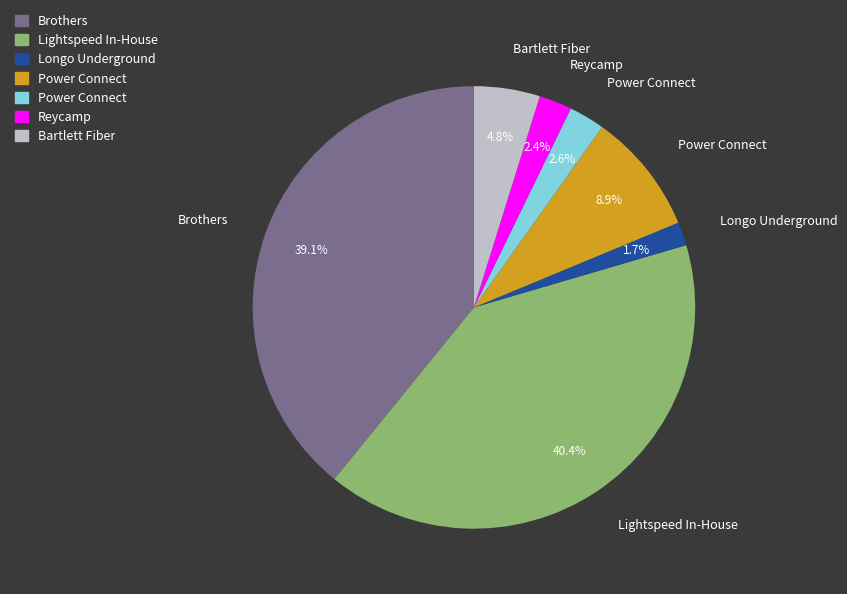

Count the number of slices in the pie.

7